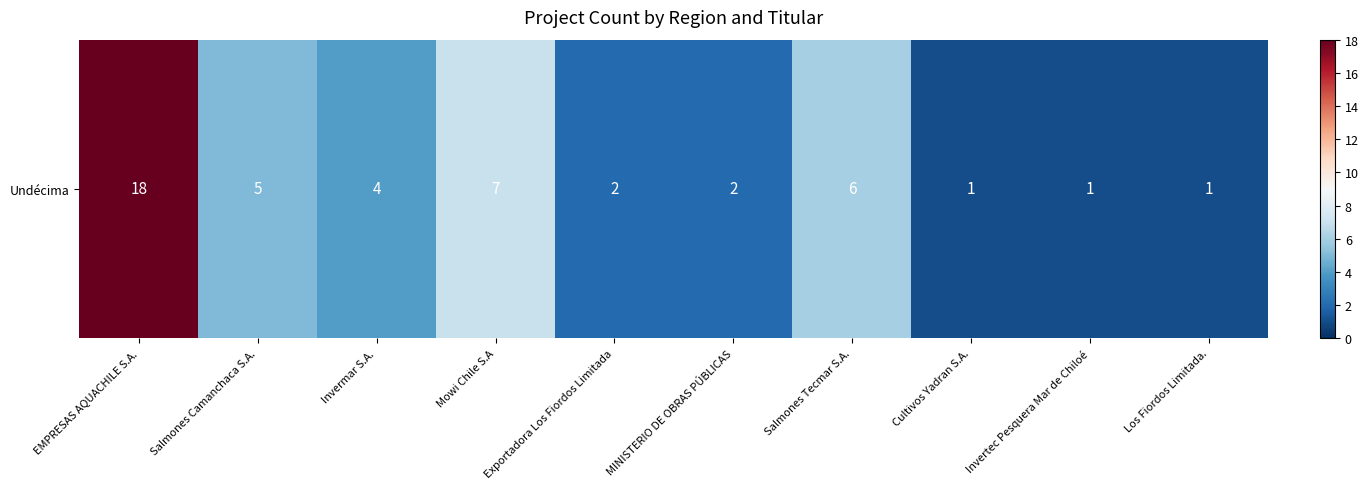

Reading left to right, what are all the values shown in this chart?

18	5	4	7	2	2	6	1	1	1